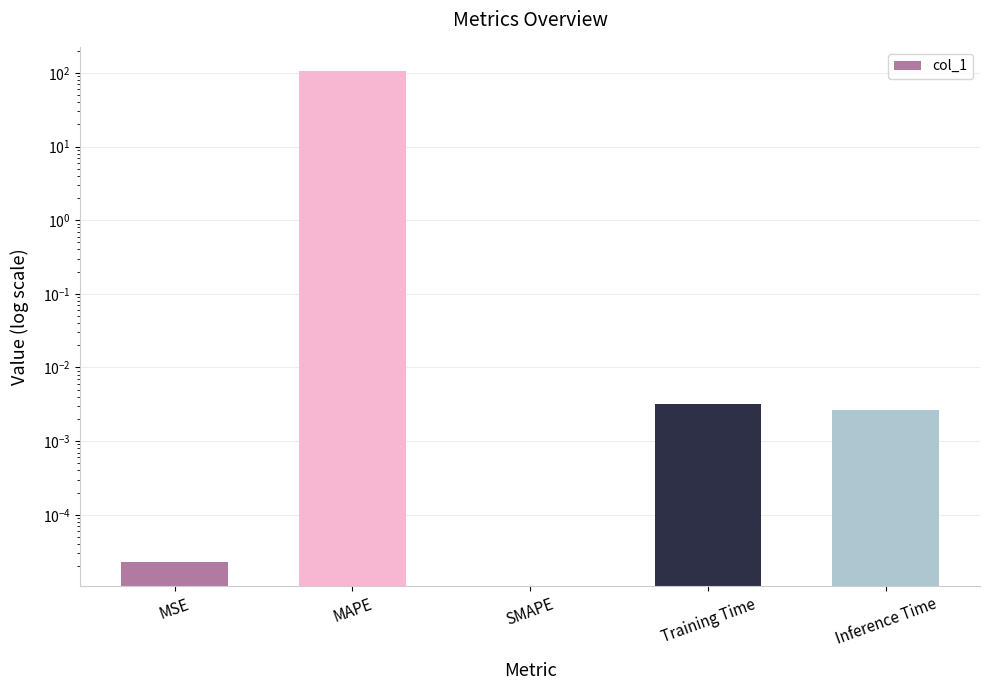

How many positive values are there?

4